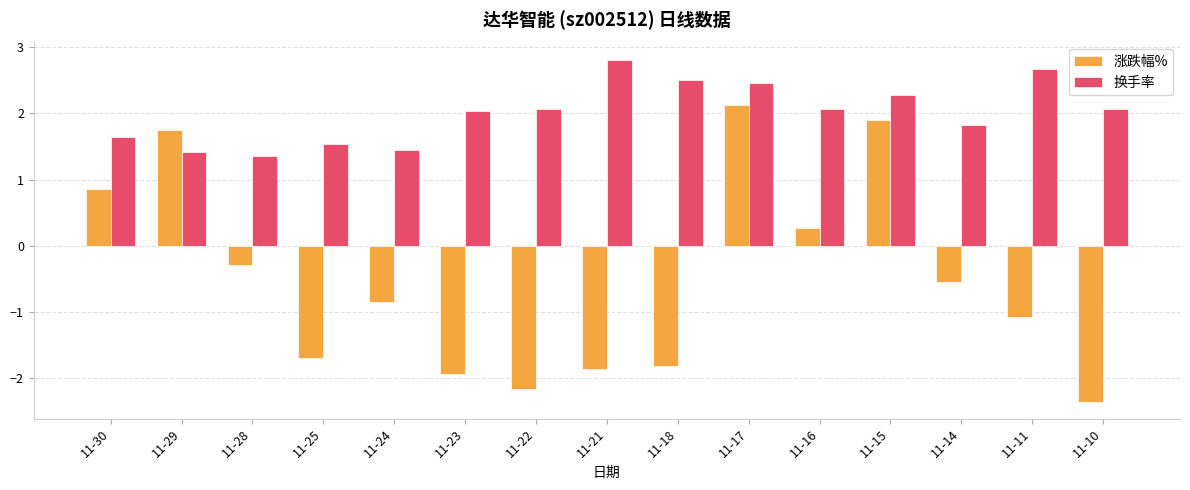

Between 11-29 and 11-16, which series saw the biggest shift?

涨跌幅%